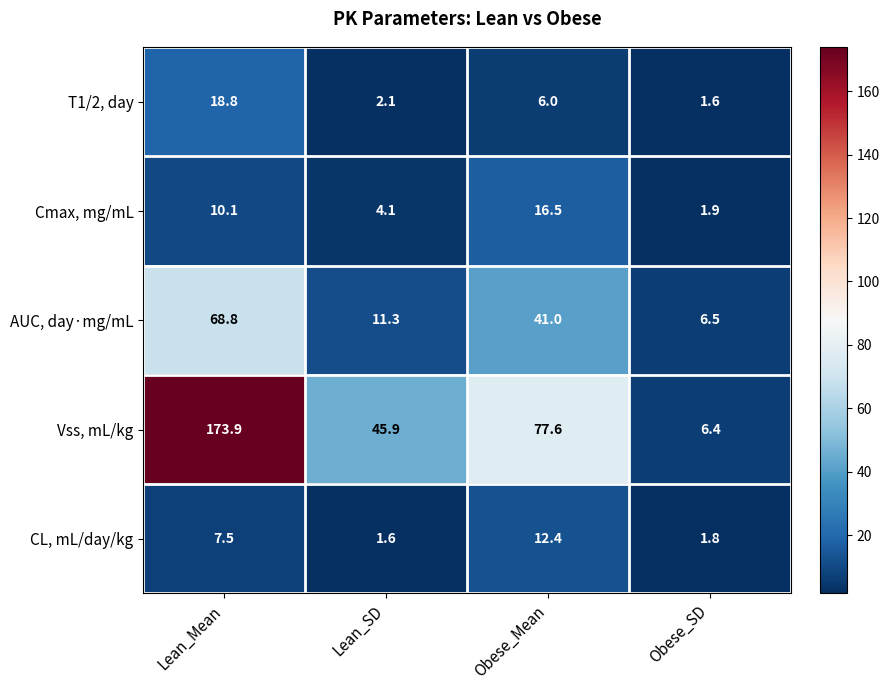

Reading right to left, extract all data points from this chart.

T1/2, day: Obese_SD=1.6	Obese_Mean=6.0	Lean_SD=2.1	Lean_Mean=18.8
Cmax, mg/mL: Obese_SD=1.9	Obese_Mean=16.5	Lean_SD=4.1	Lean_Mean=10.1
AUC, day·mg/mL: Obese_SD=6.5	Obese_Mean=41.0	Lean_SD=11.3	Lean_Mean=68.8
Vss, mL/kg: Obese_SD=6.4	Obese_Mean=77.6	Lean_SD=45.9	Lean_Mean=173.9
CL, mL/day/kg: Obese_SD=1.8	Obese_Mean=12.4	Lean_SD=1.6	Lean_Mean=7.5